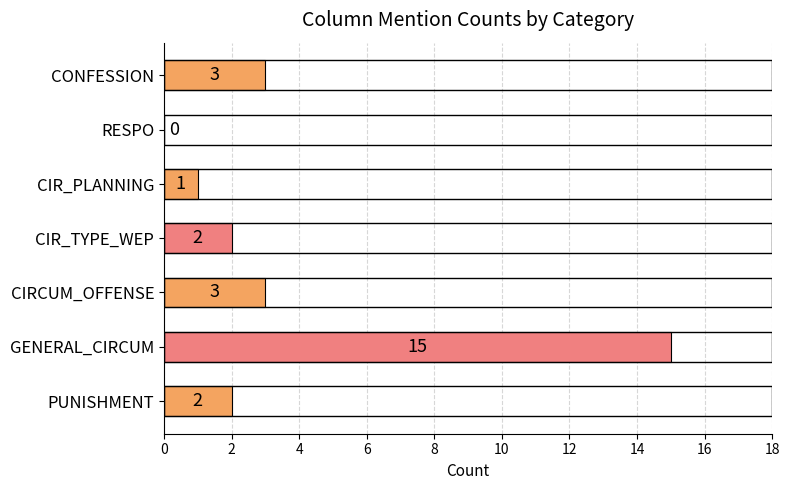

What is the change in value from PUNISHMENT to CONFESSION?

+1